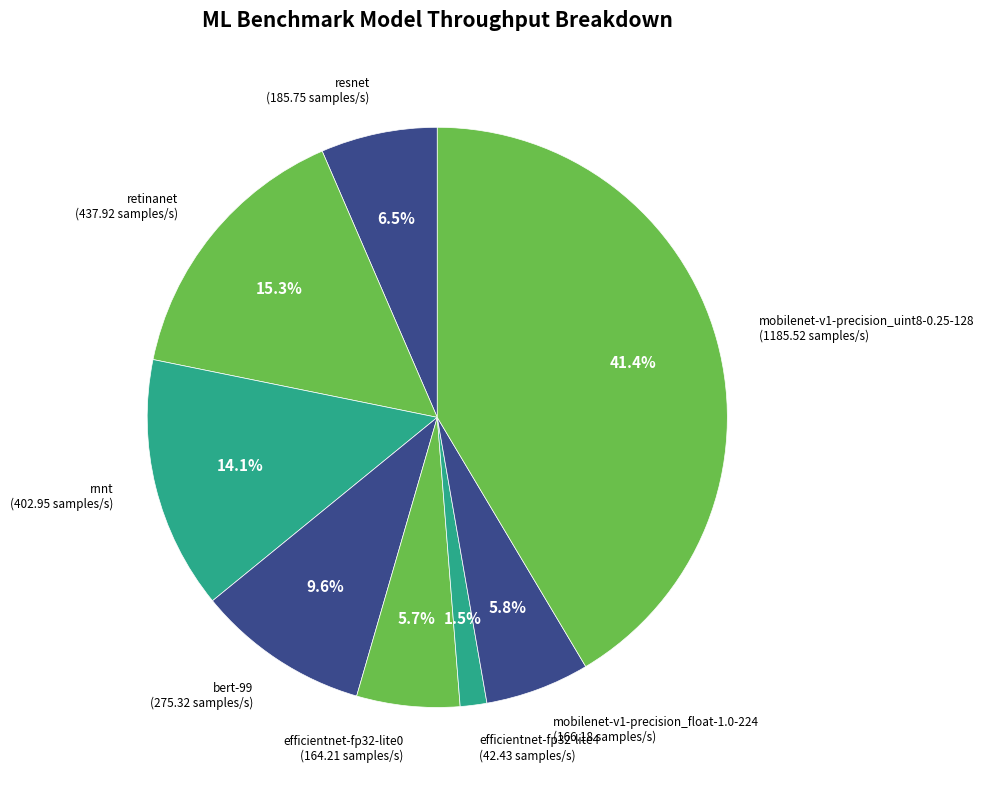

Is there any slice that represents more than half of the pie?

No